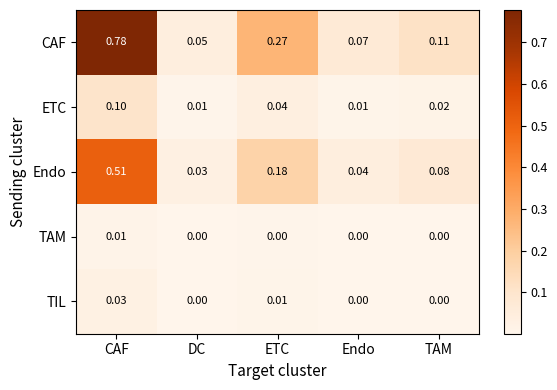

Between DC and ETC, which series saw the biggest shift?

CAF